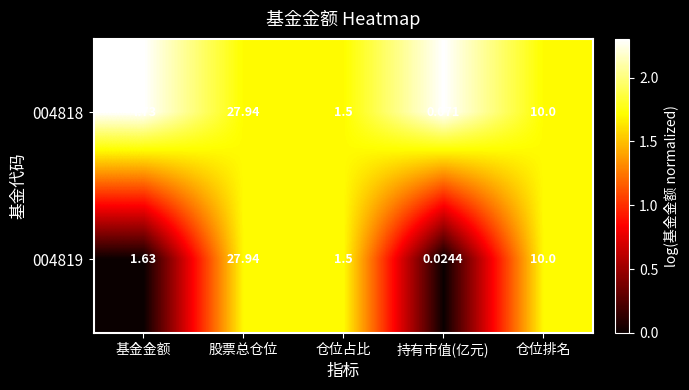

At which label is 004819 closest to 13?

仓位排名